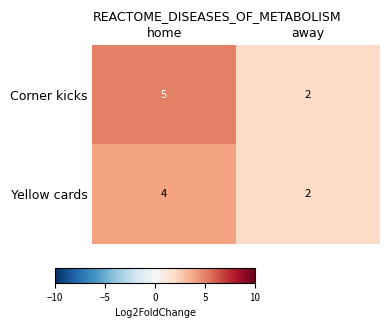

Read the Corner kicks value at home.

5